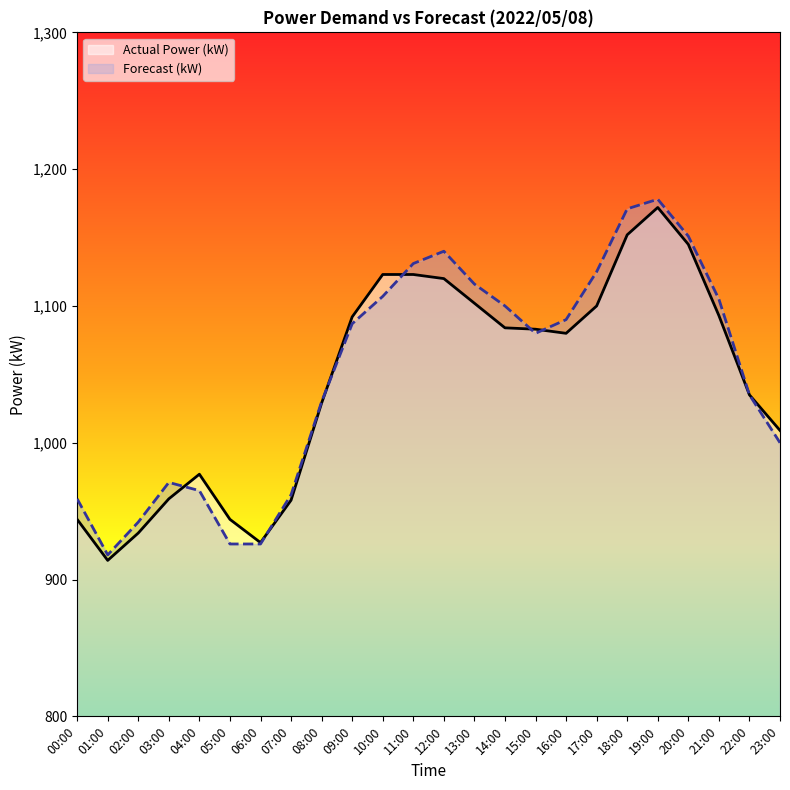

What is the greatest value displayed?

1178